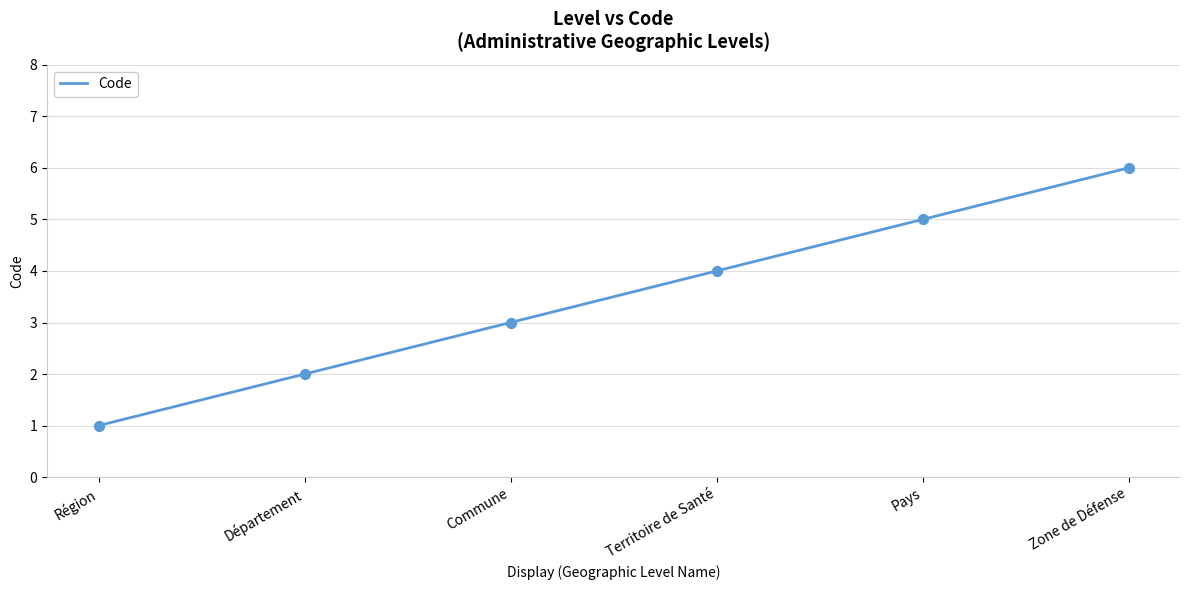

Which has a higher value, Pays or Département?

Pays